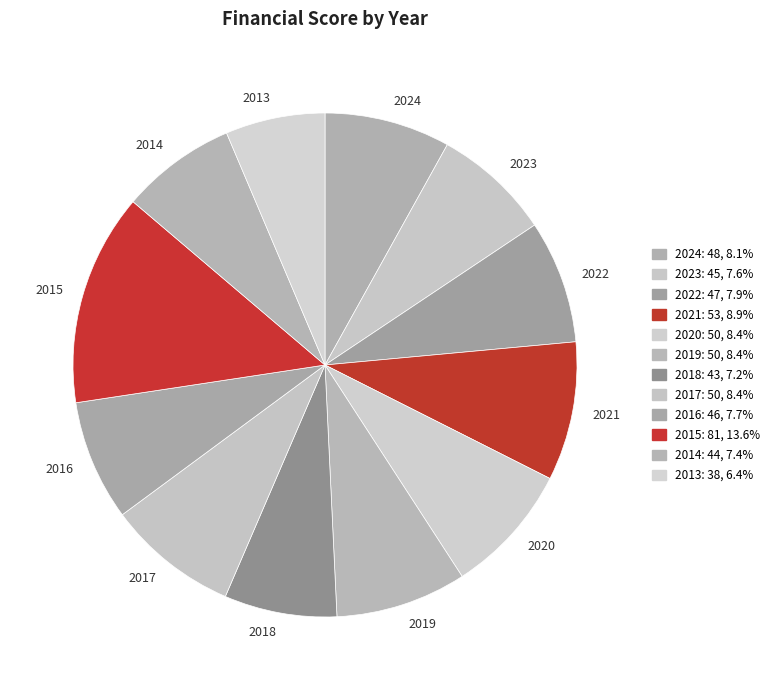

Is the sum of 2016 and 2017 greater than half?

No